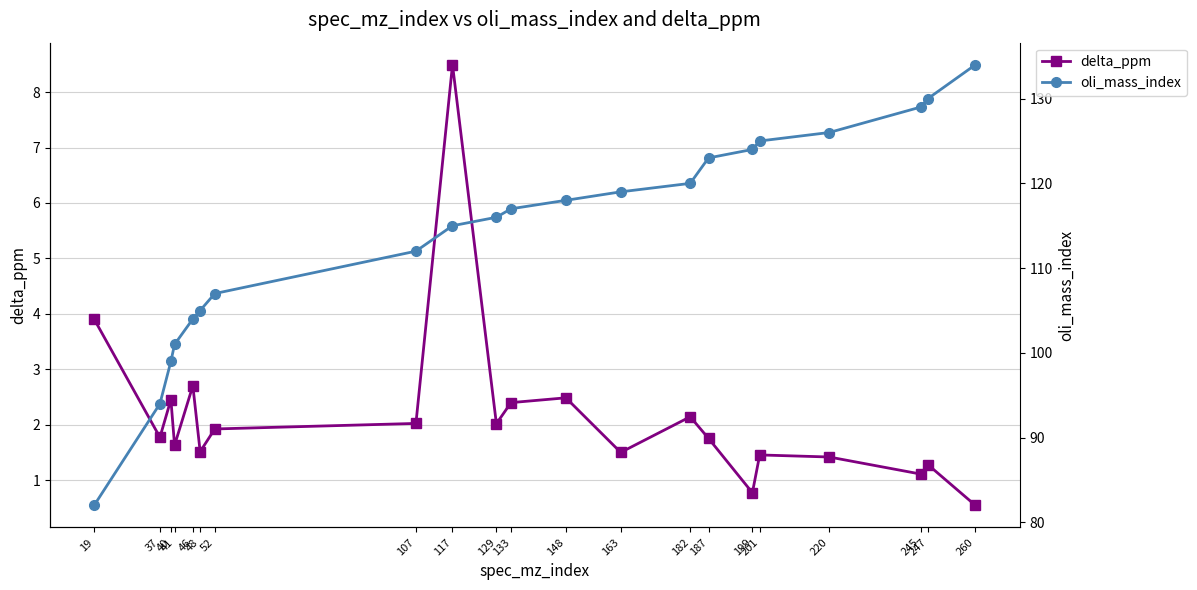

What is the average value of the delta_ppm series?

2.2